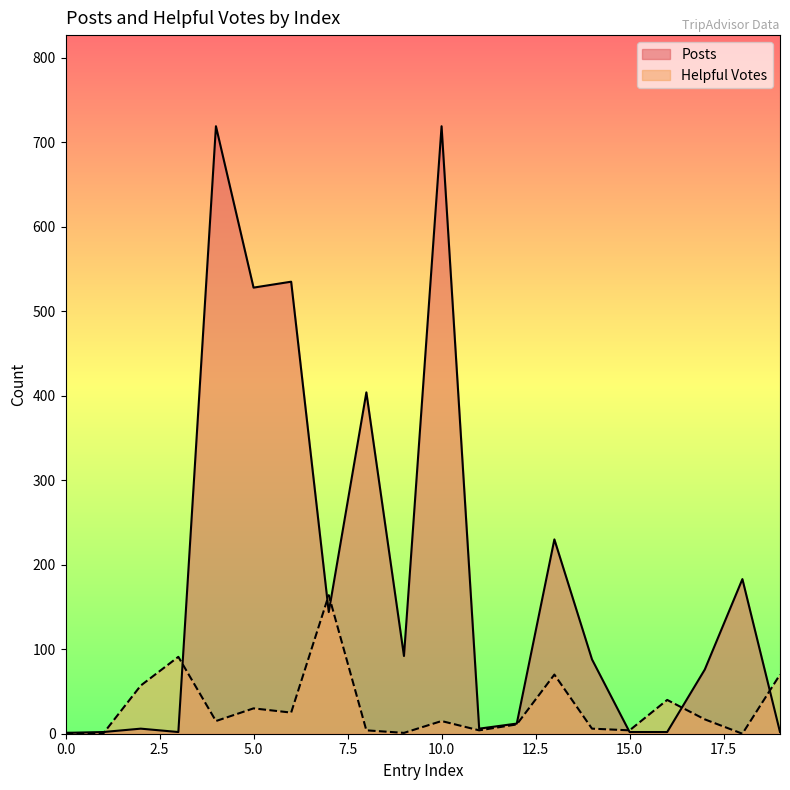

What are all the series names shown in the legend?

Posts, Helpful Votes